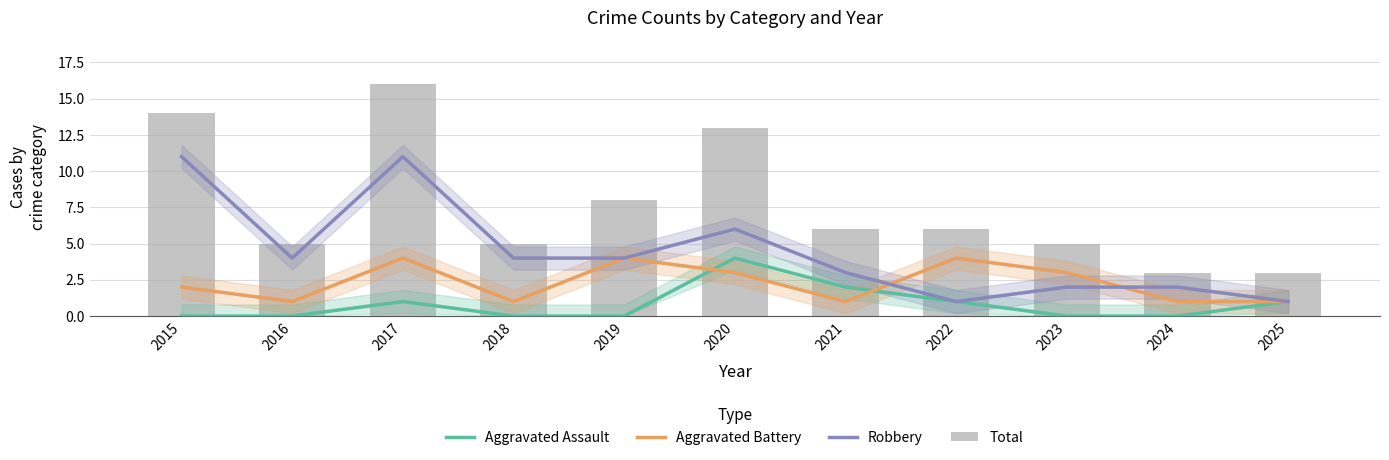

What is the difference between the maximum and second lowest values in the Aggravated Assault series?

4